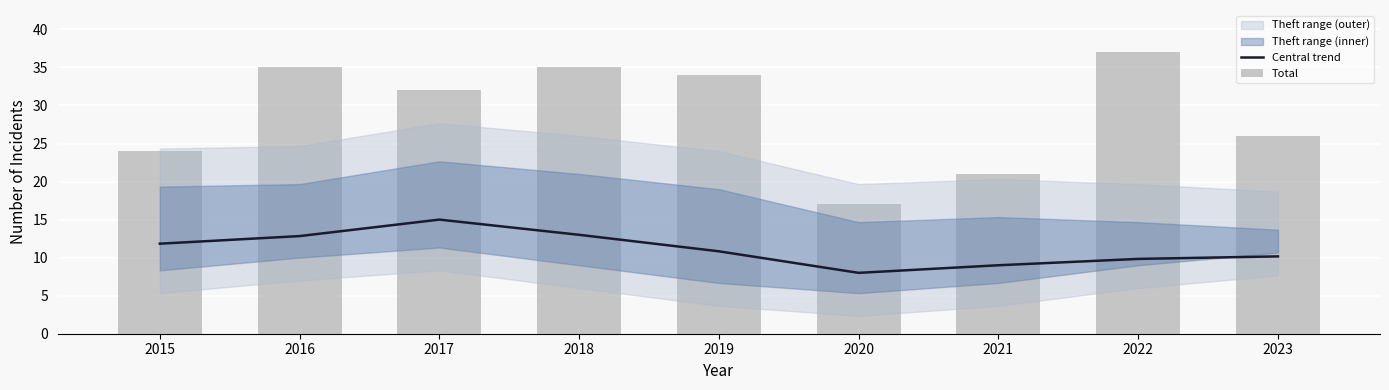

Does the chart contain stacked bars?

No